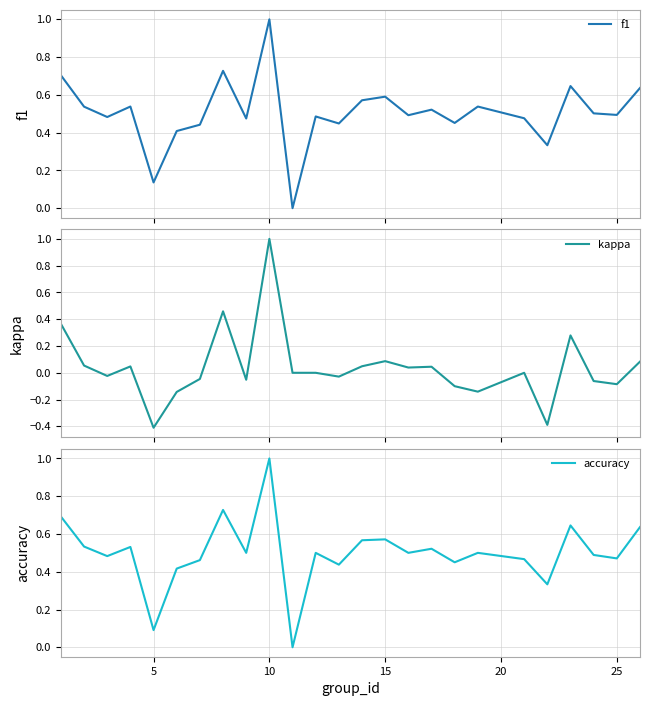

What is the value of the f1 point at the 14th from the left?

0.6